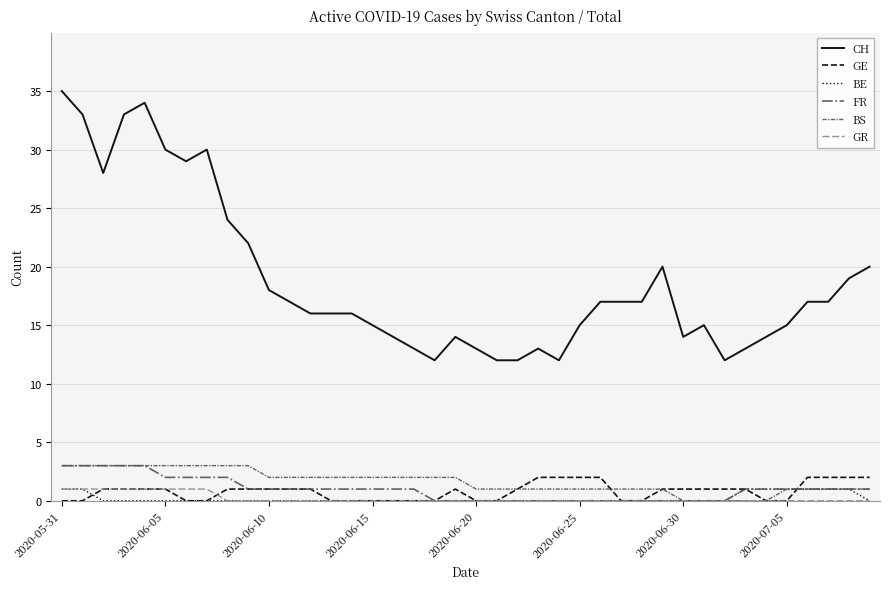

True or false: GE and CH cross at least once.

False